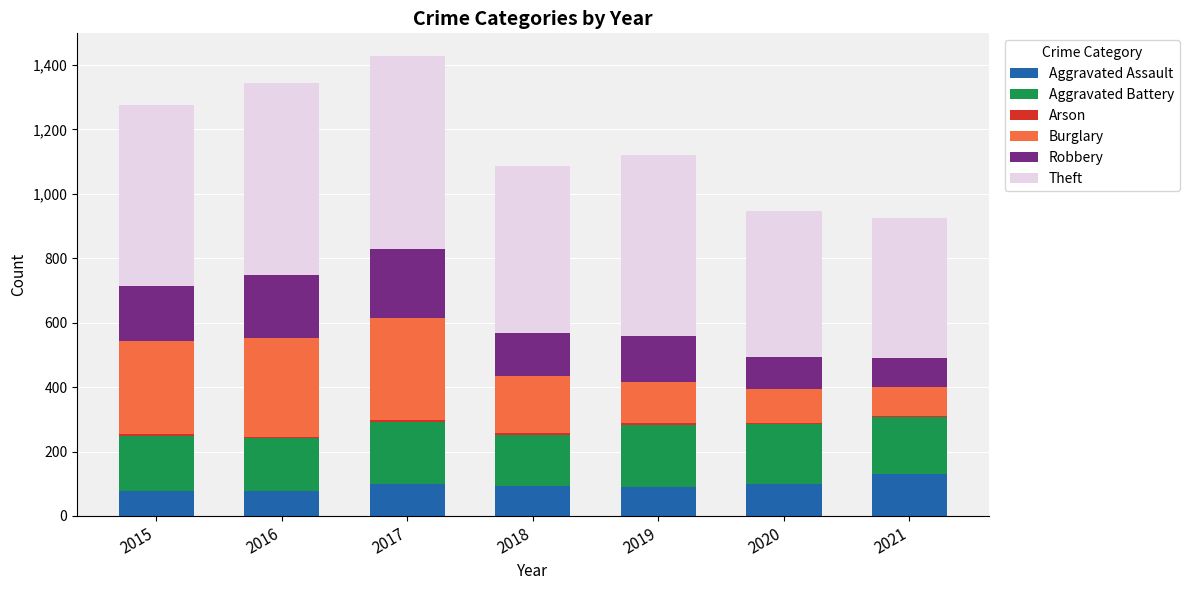

What is the highest value of the Aggravated Assault series?

131